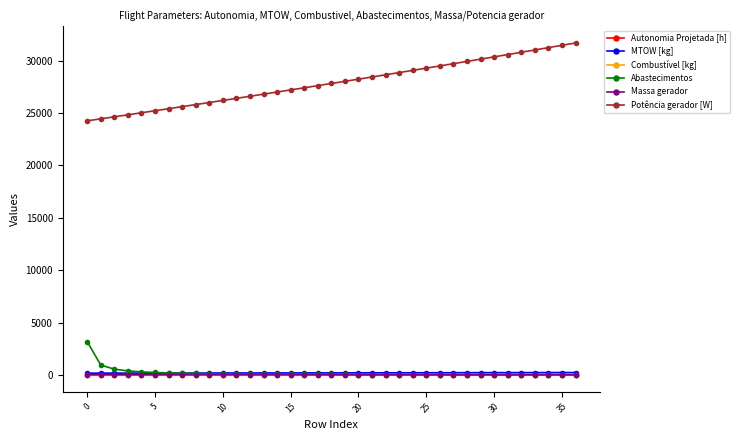

What is the greatest value displayed?

31683.6